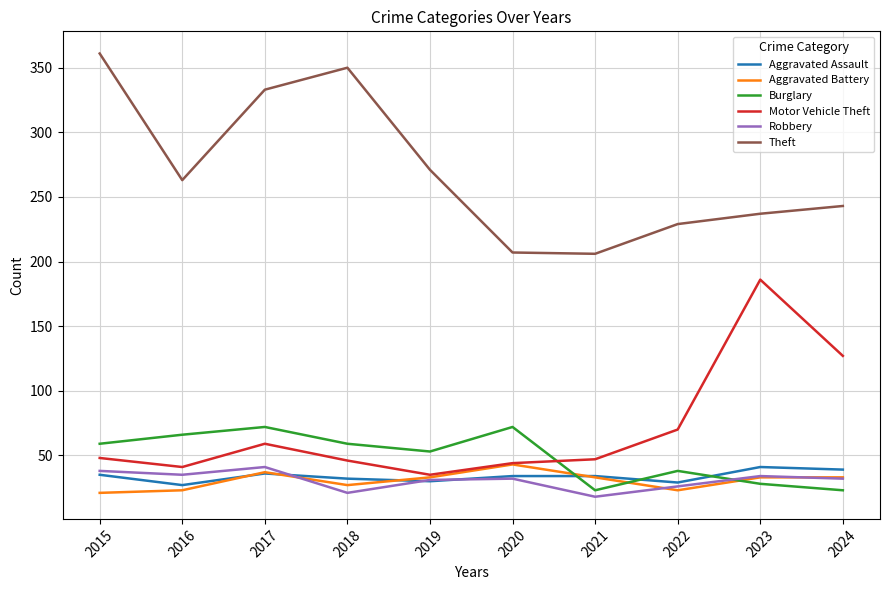

What is the difference between the maximum and minimum values in the Robbery series?

23